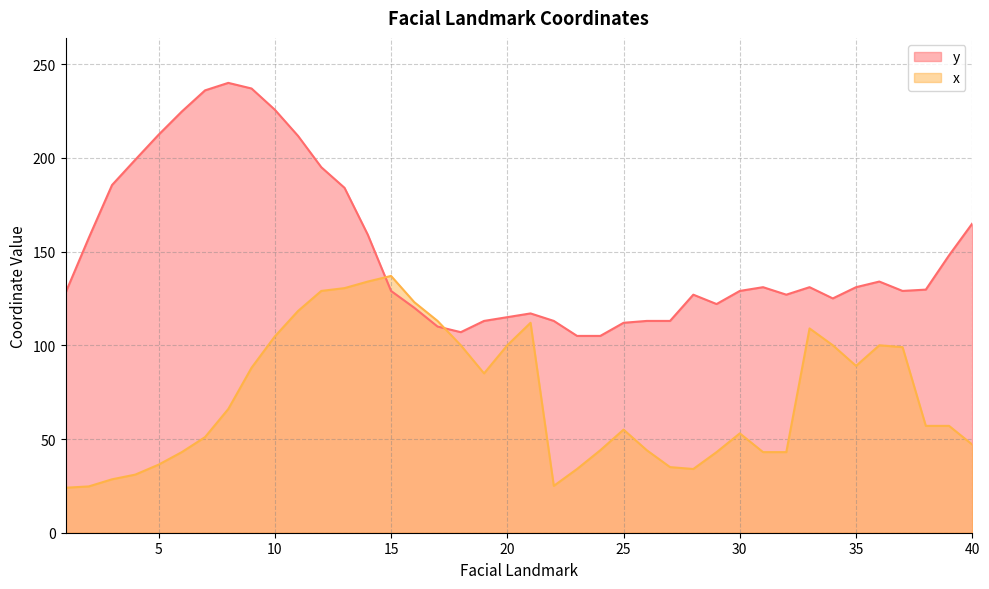

At which category is the sum across all series the highest?

10